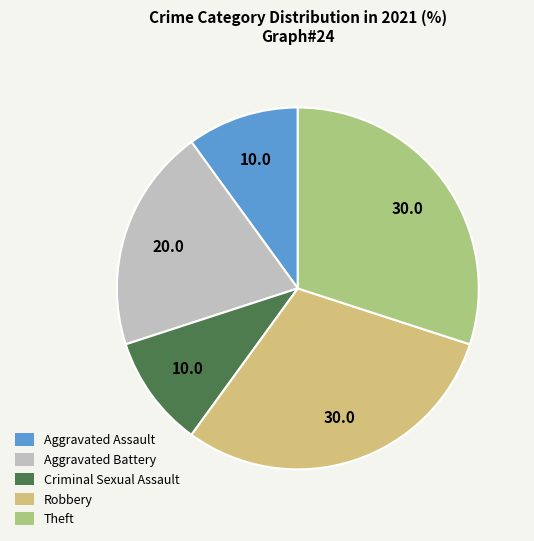

True or false: Criminal Sexual Assault accounts for 10% of the total.

True